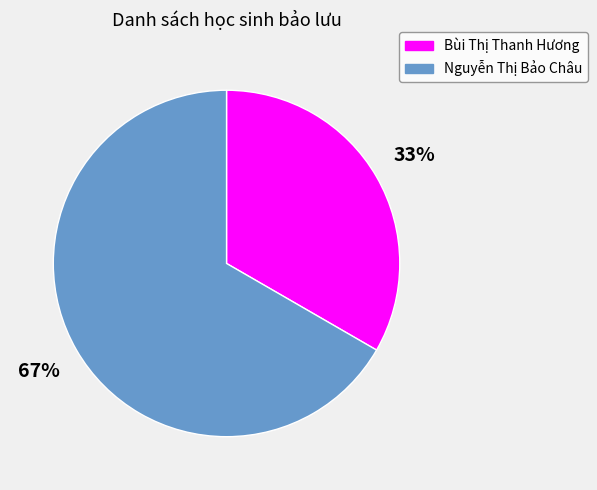

The Bùi Thị Thanh Hương slice represents 33% of the pie. True or false?

True